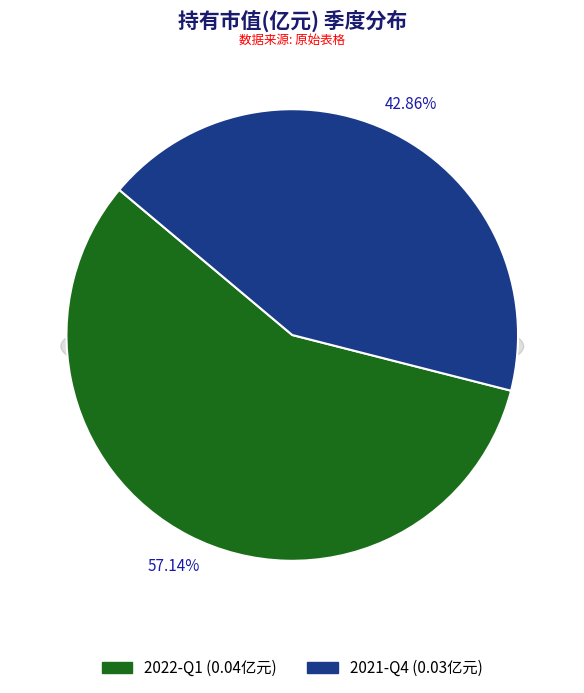

To the nearest percent, what percentage of the pie is 2021-Q4?

43%